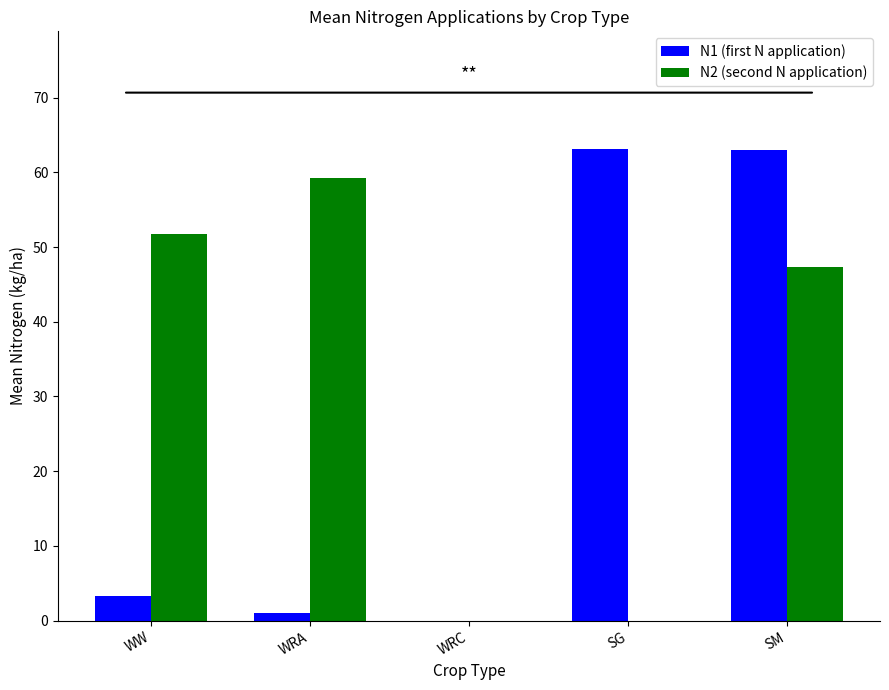

What is the sum of the N2 (second N application) values at SM and SG?

47.3